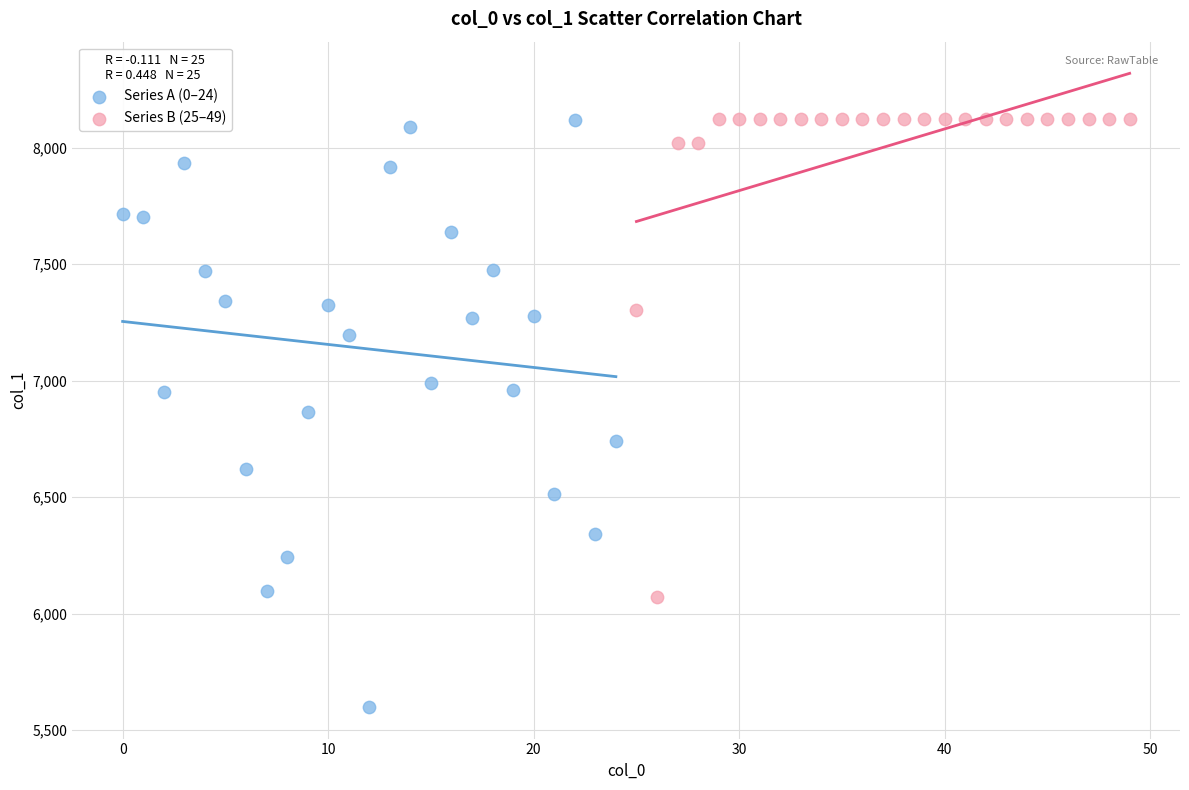

Which series reaches the minimum Y coordinate?

Series A (0–24)